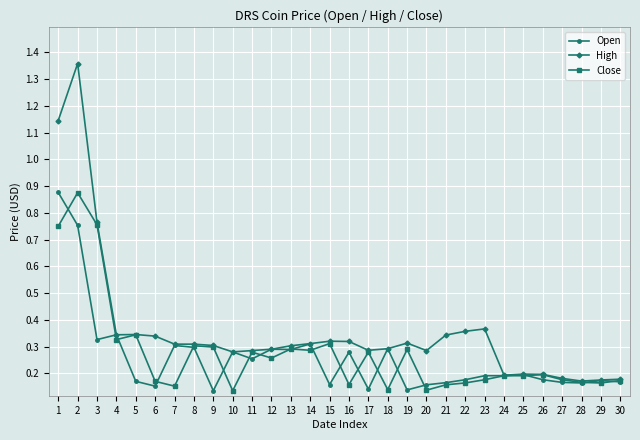

Where is the first local maximum for High?

2